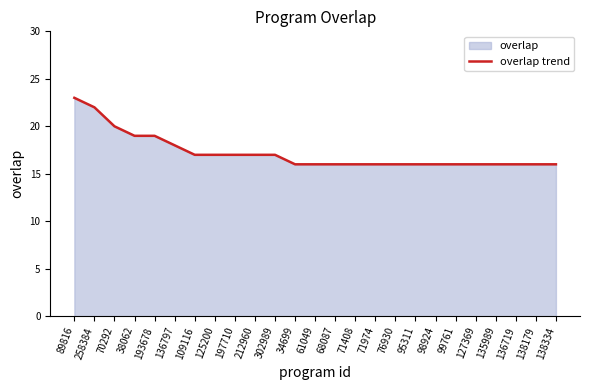

How many categories are shown in the chart?

25